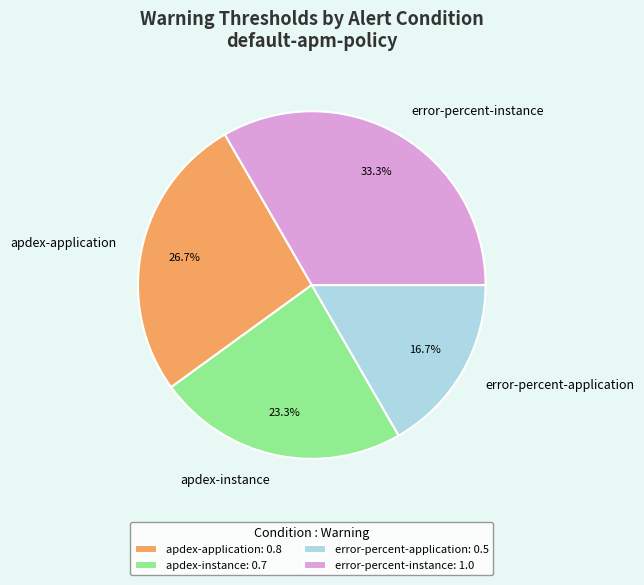

Do error-percent-application and apdex-application together represent more than half of the pie?

No